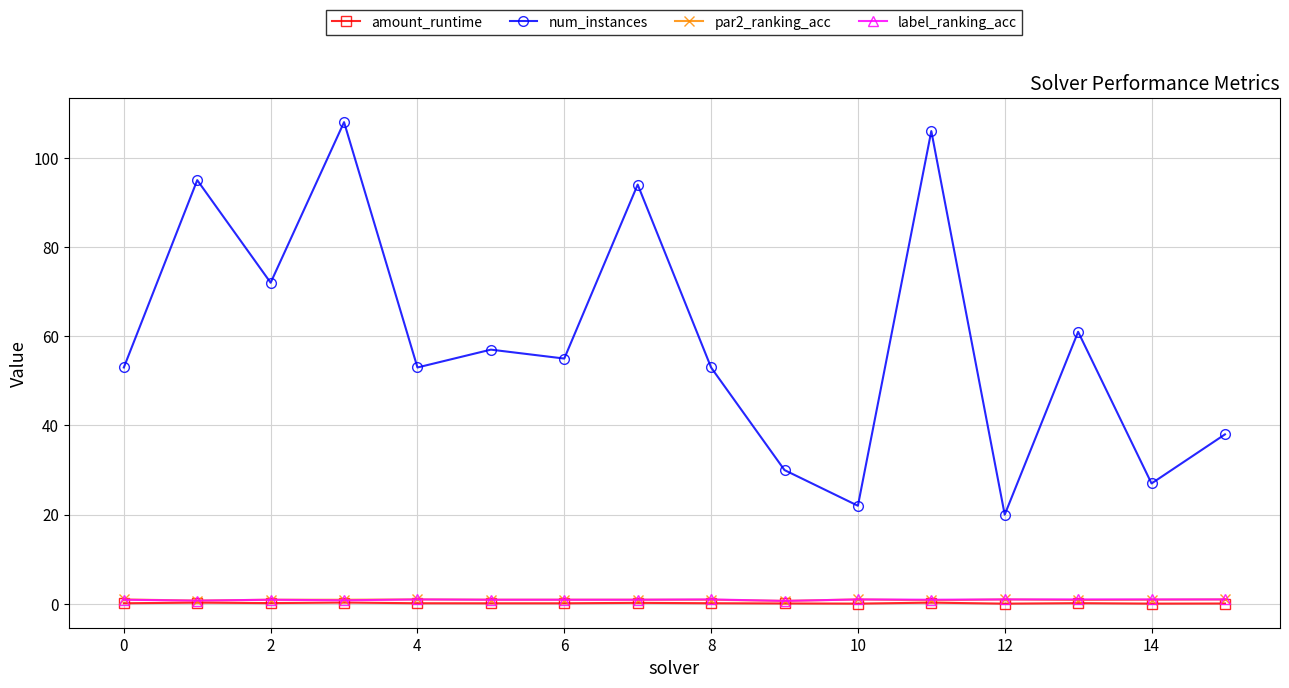

True or false: amount_runtime and num_instances intersect in this chart.

False